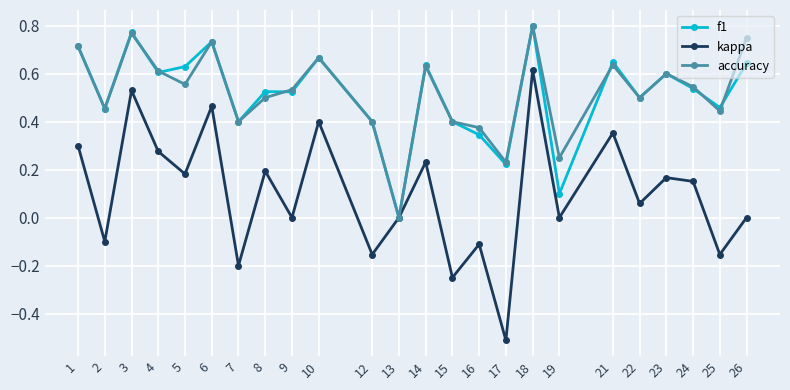

In accuracy, how many points are lower than both neighbors (excluding endpoints)?

8